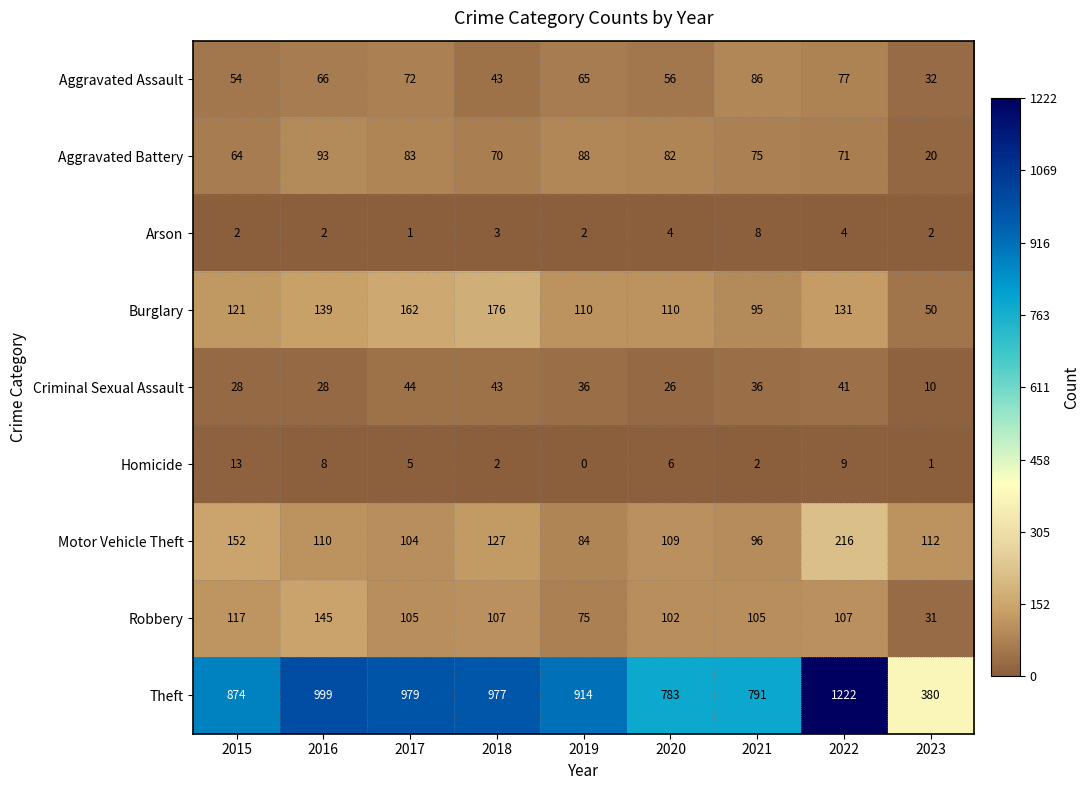

What is the average value of the Arson series?

3